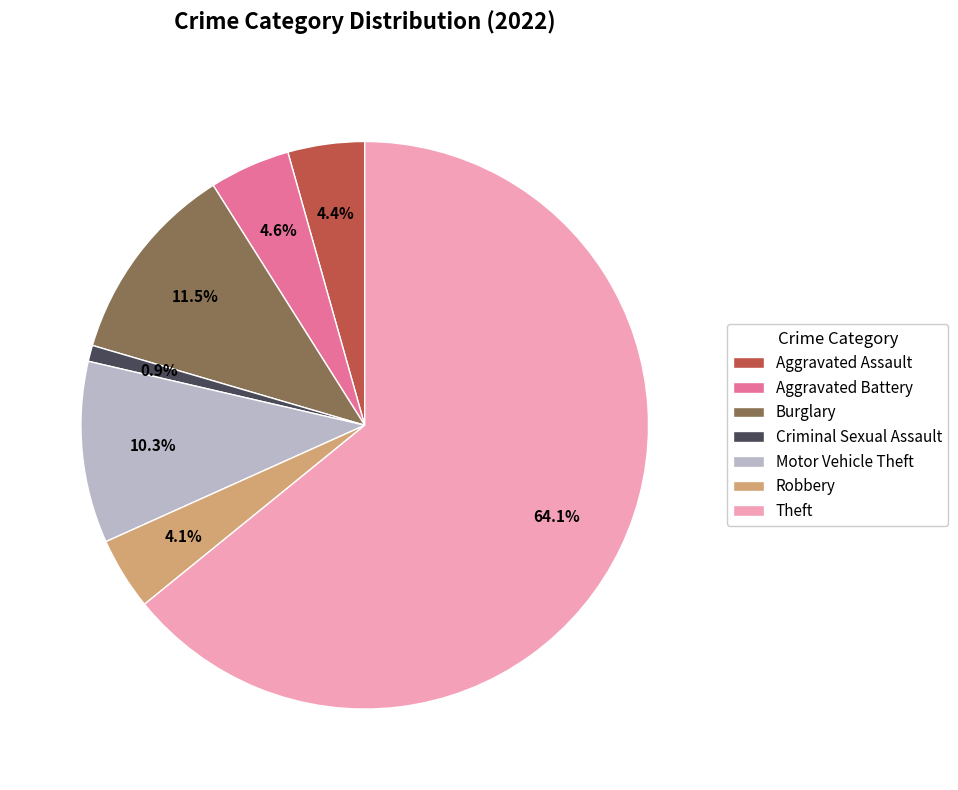

Approximately how many times larger is the value at Burglary compared to Robbery?

2.8